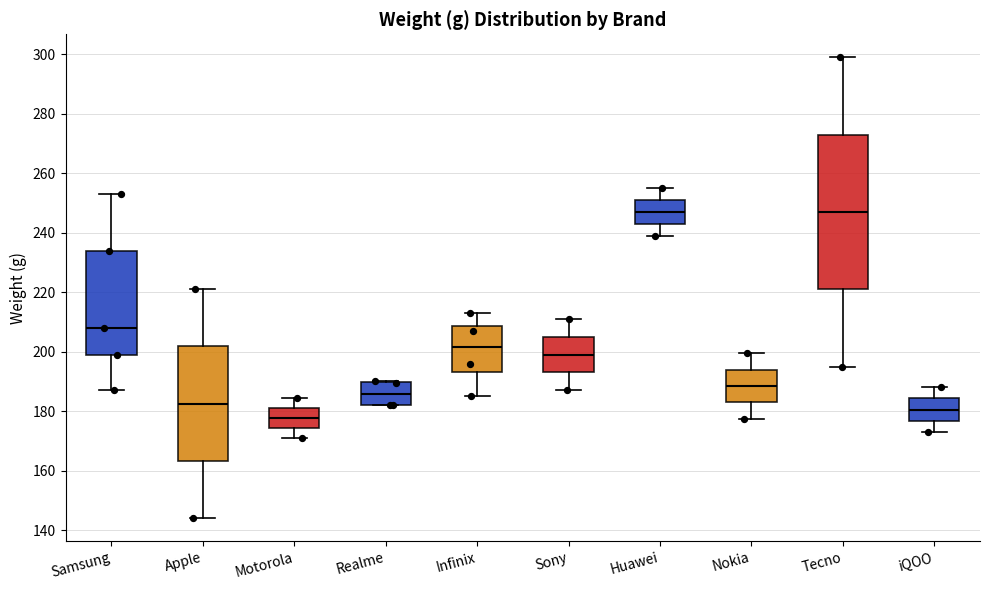

Which box's median line is the lowest?

Motorola